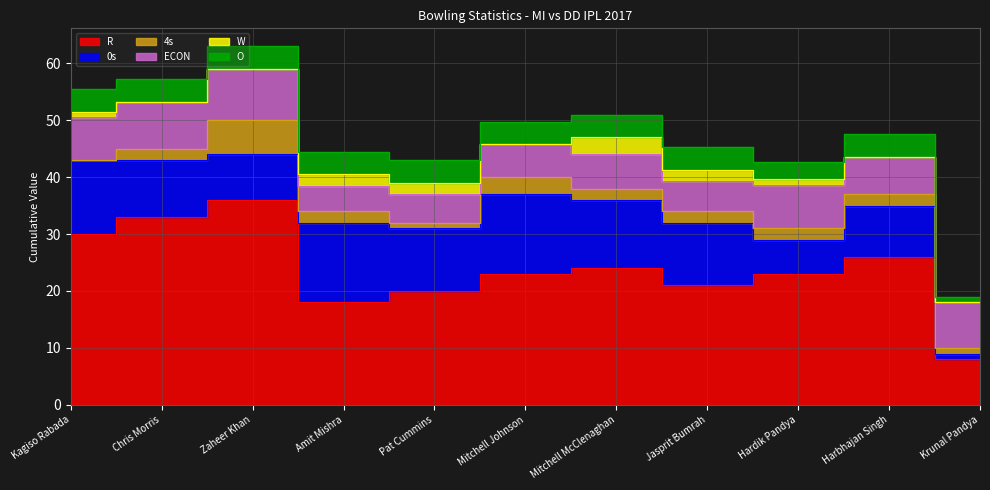

What is the label of the 1st point from the right?

Krunal Pandya